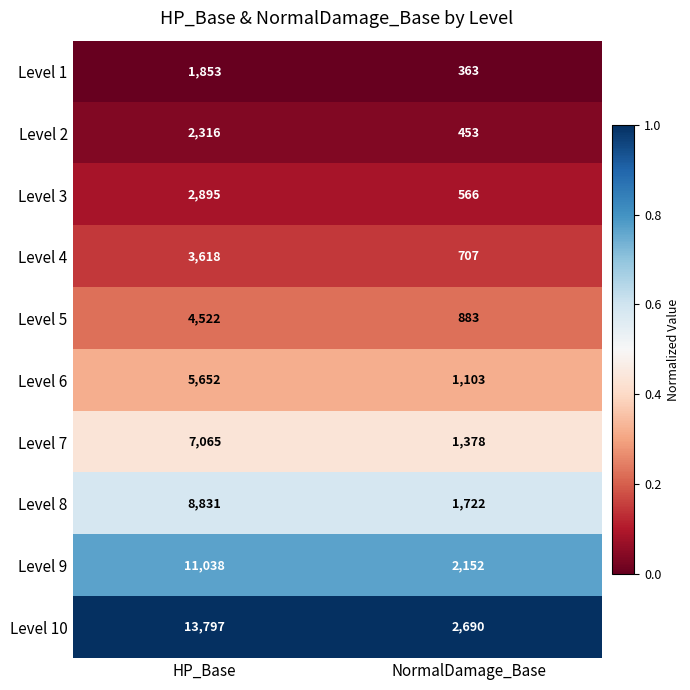

Which series has the largest range (max minus min)?

Level 10